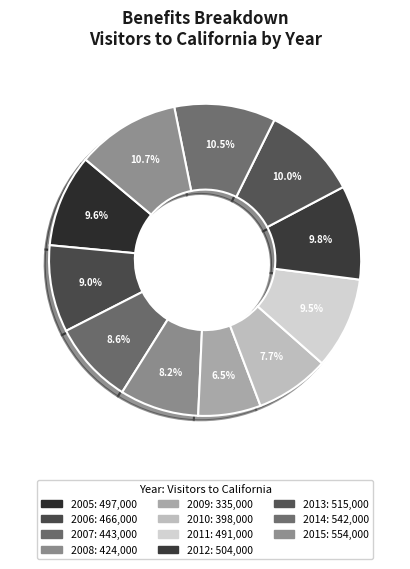

What is the largest slice in the pie chart?

2015